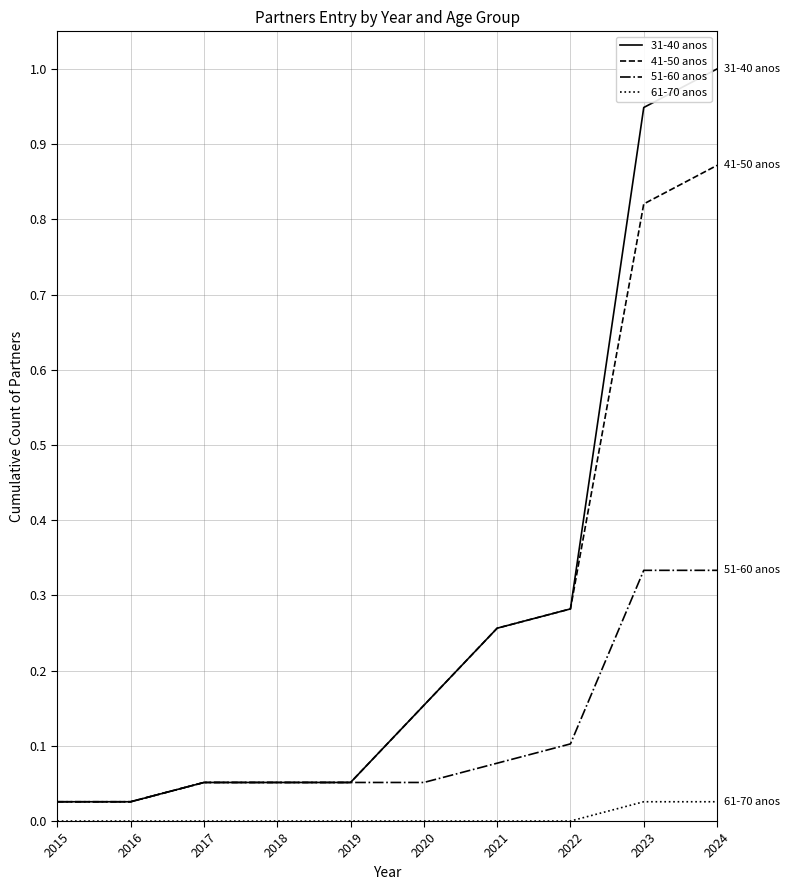

What is the highest value of the 31-40 anos series?

1.0